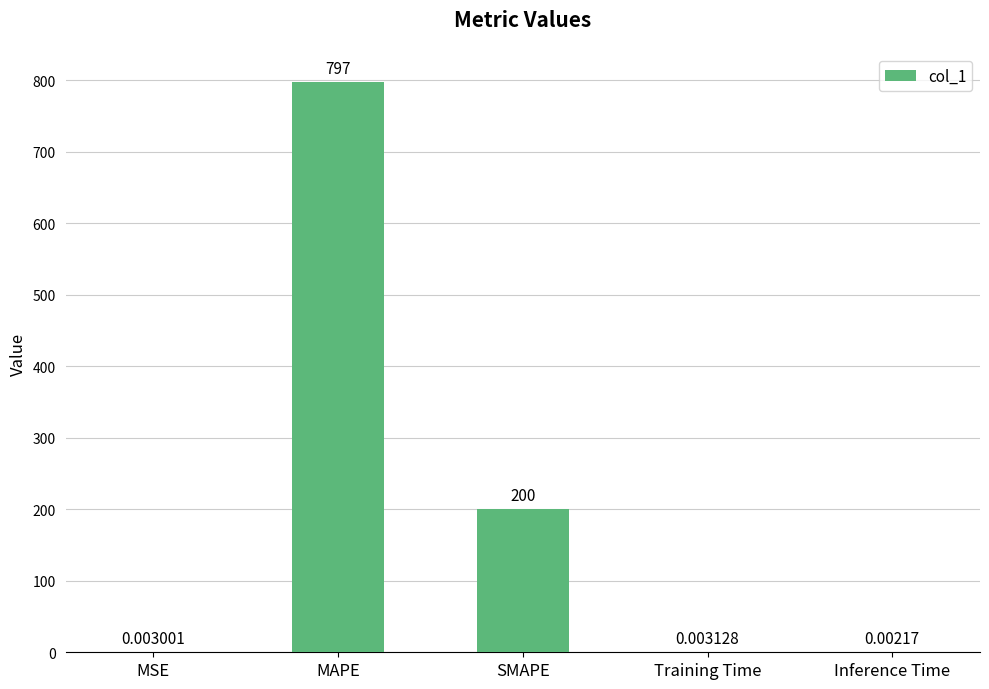

What is the sum of the values at Training Time and SMAPE?

200.0